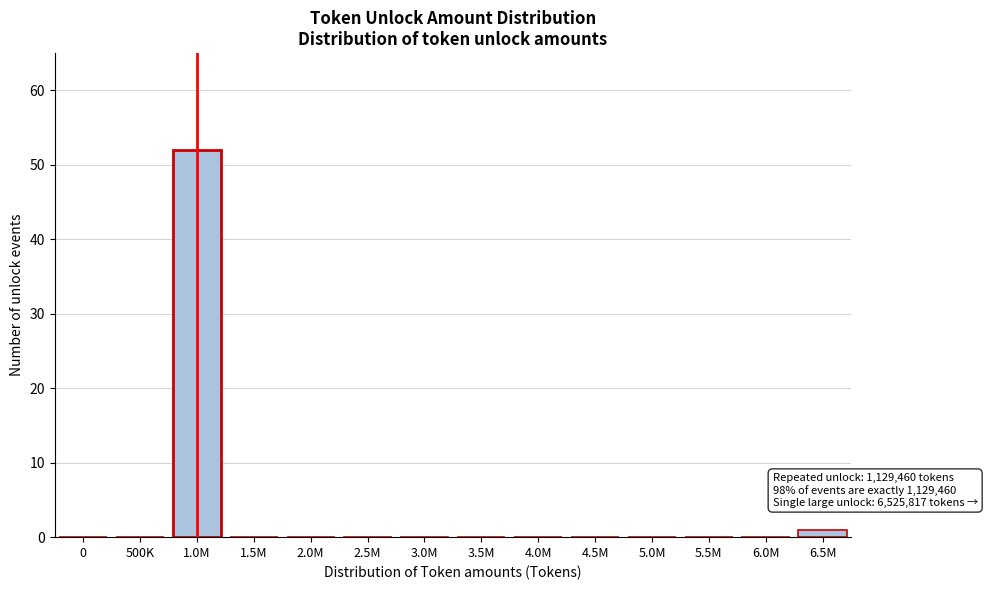

Reading left to right, extract all data points from this chart.

0=0	500K=0	1.0M=52	1.5M=0	2.0M=0	2.5M=0	3.0M=0	3.5M=0	4.0M=0	4.5M=0	5.0M=0	5.5M=0	6.0M=0	6.5M=1